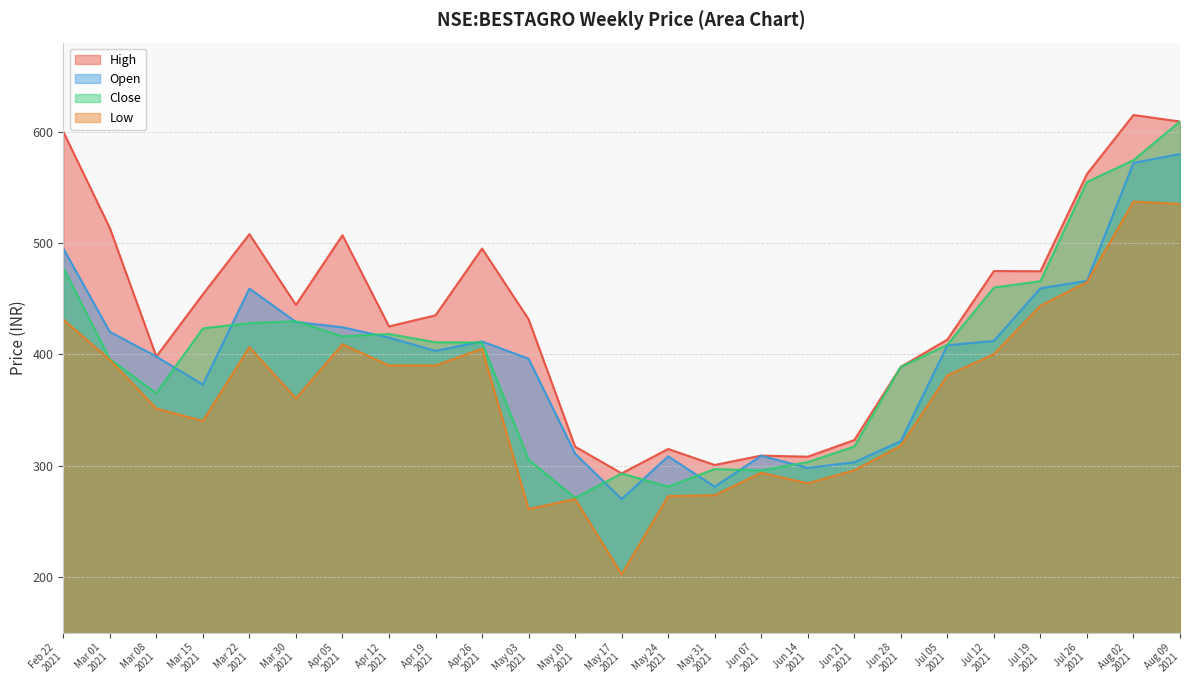

True or false: High and Low intersect in this chart.

False